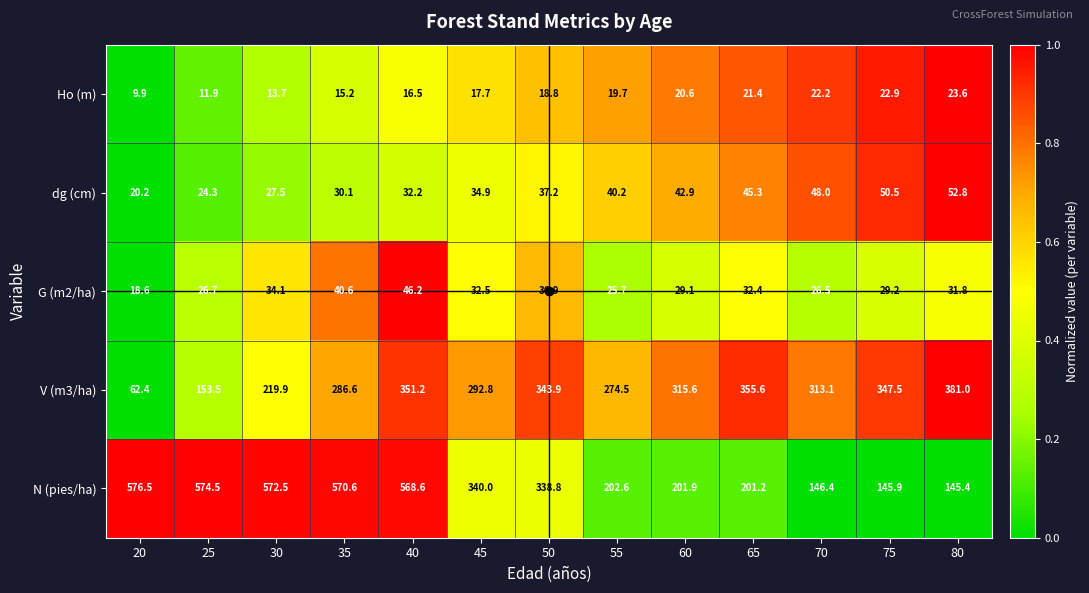

Which category has the highest value across all series?

20